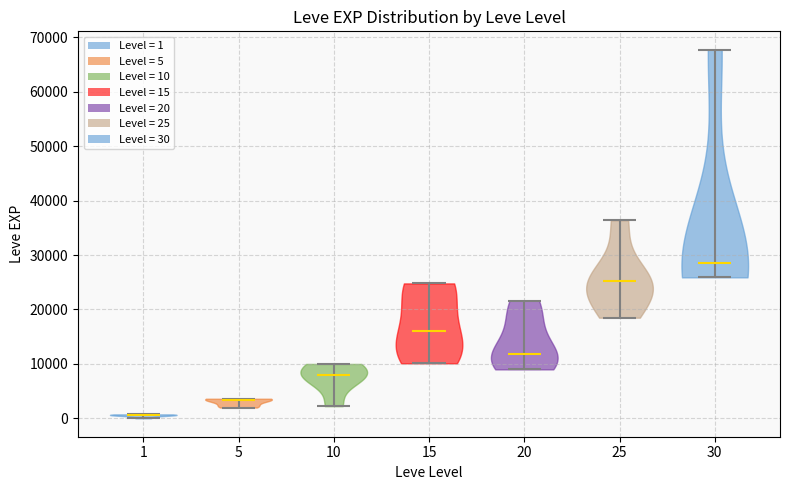

Reading left to right, read every violin against the y-axis: where its median line is, and the lowest and highest points it reaches. The values are not printed on the chart, so give them approximately, as read against the axis.

1: median line 1000, lowest point 0, highest point 1000
5: median line 3000, lowest point 2000, highest point 4000
10: median line 8000, lowest point 2000, highest point 10000
15: median line 16000, lowest point 10000, highest point 25000
20: median line 12000, lowest point 9000, highest point 22000
25: median line 25000, lowest point 18000, highest point 36000
30: median line 29000, lowest point 26000, highest point 68000